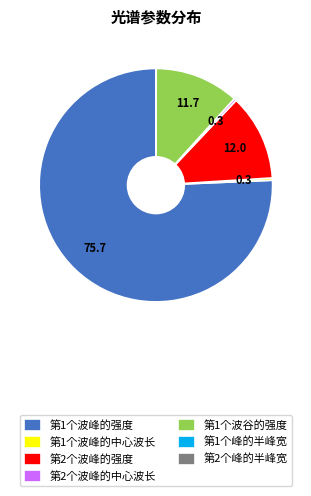

Is it true that 第2个波峰的中心波长 is 0% of the pie?

True